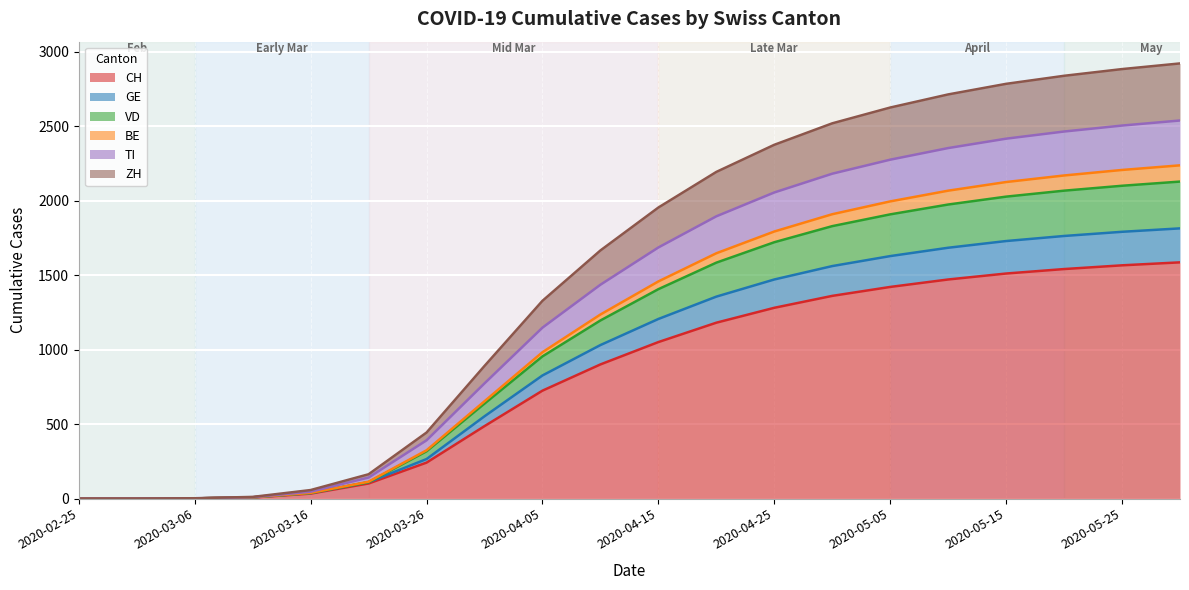

Does the chart display data point markers on the line(s)?

No